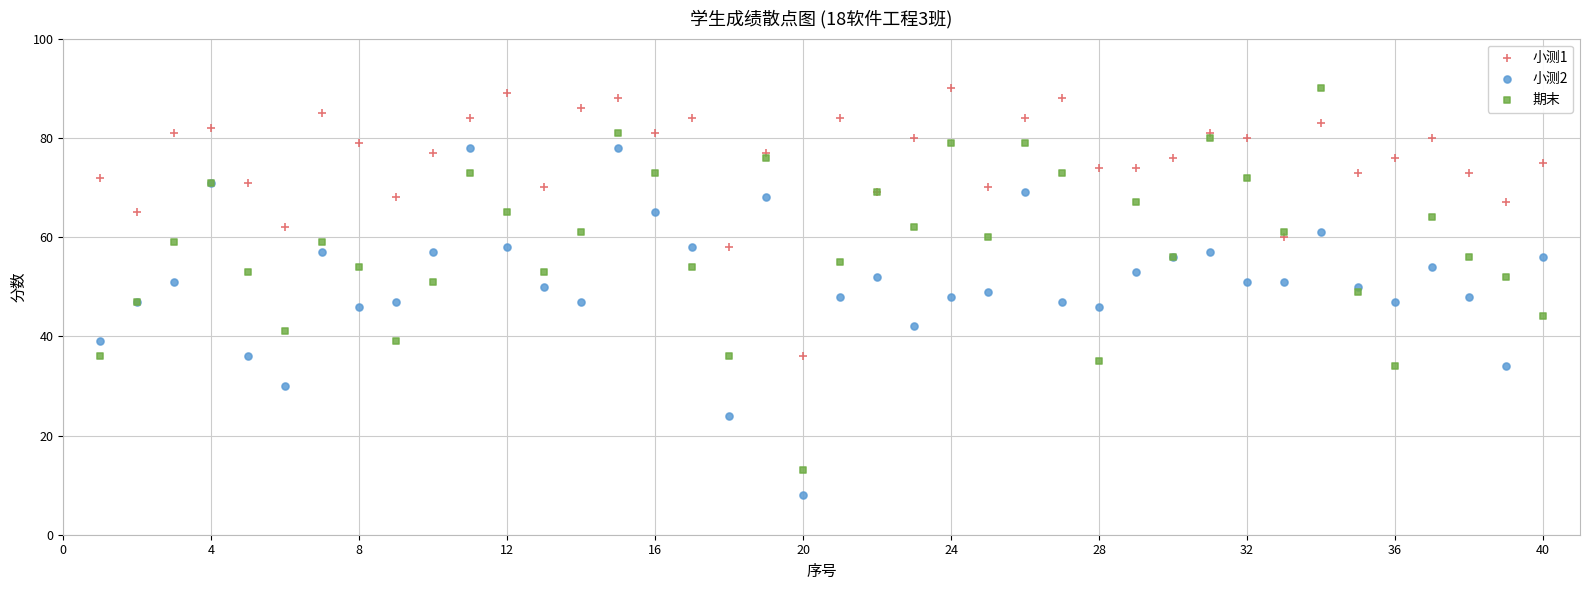

What are all the series names shown in the legend?

小测1, 小测2, 期末